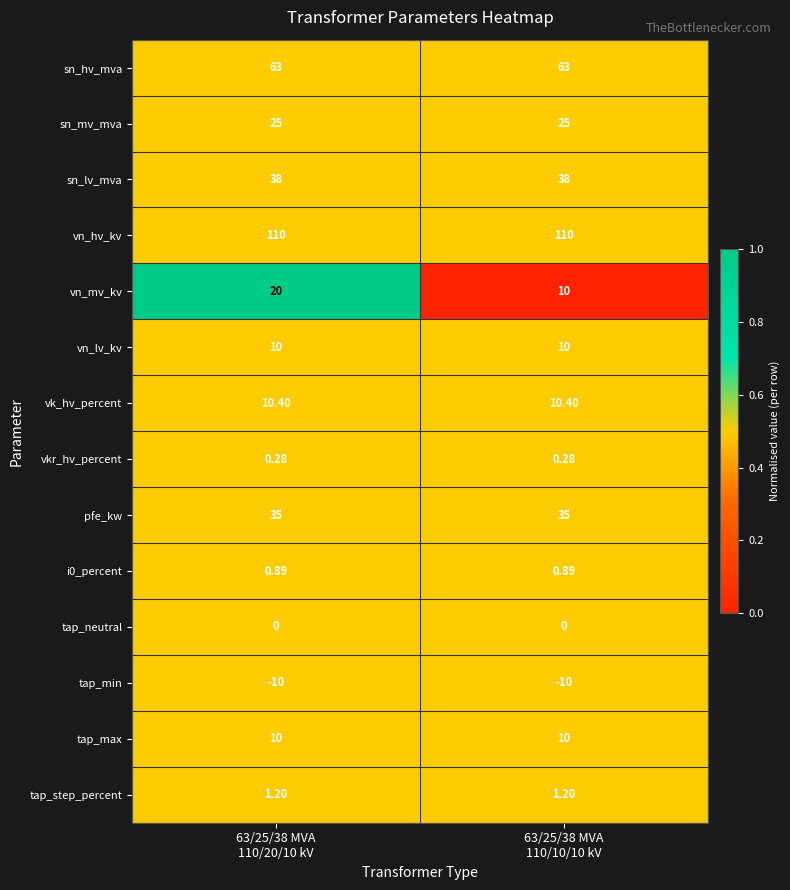

Which series has the largest range (max minus min)?

vn_mv_kv